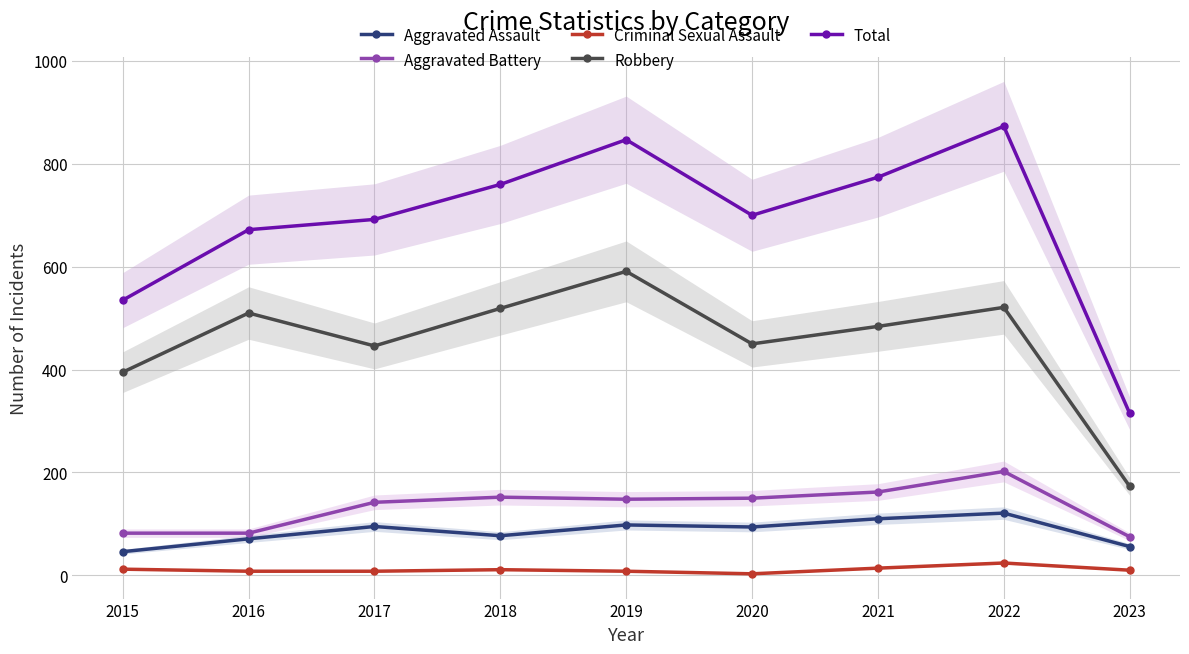

At which label does Aggravated Assault first exceed 94?

2017